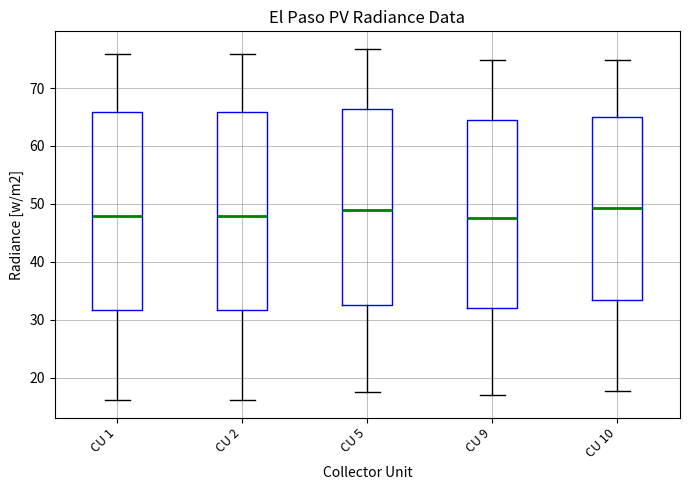

Reading left to right, read every box against the y-axis: the position of its median line, the range the box covers, and the ends of its whiskers. The values are not printed on the chart, so give them approximately, as read against the axis.

CU 1: median 48, box 32 to 66, whiskers 16 to 76
CU 2: median 48, box 32 to 66, whiskers 16 to 76
CU 5: median 49, box 33 to 66, whiskers 17 to 77
CU 9: median 48, box 32 to 64, whiskers 17 to 75
CU 10: median 49, box 33 to 65, whiskers 18 to 75